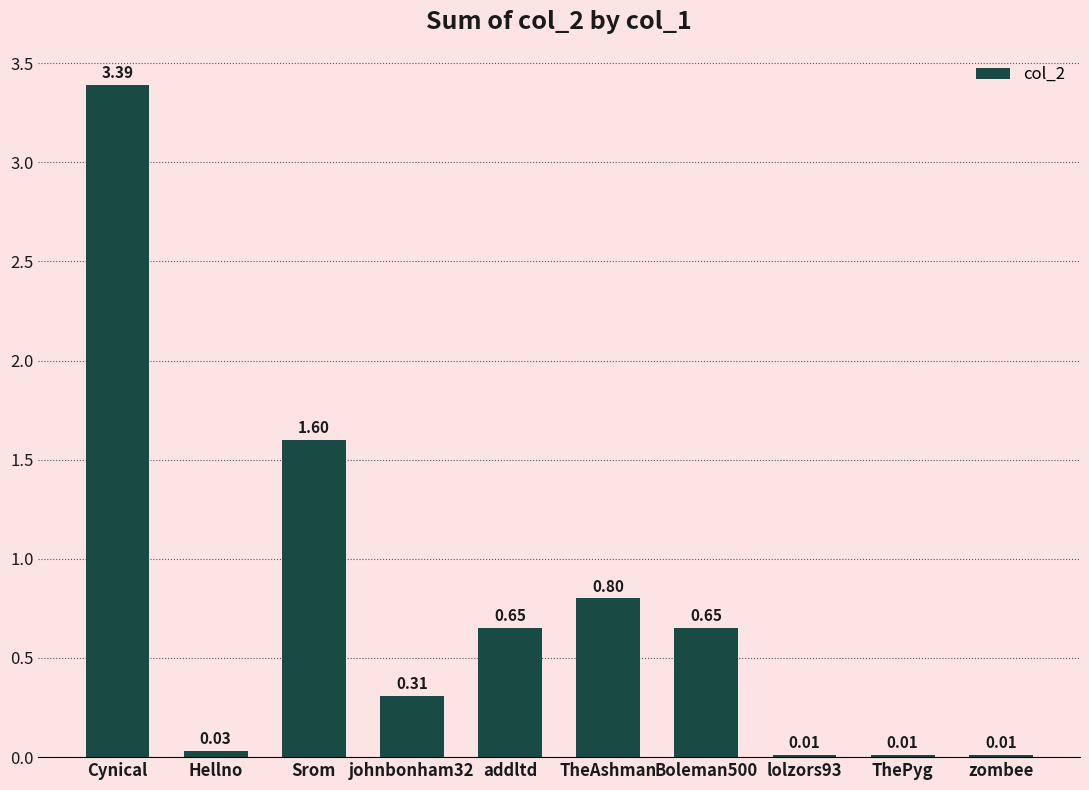

Which category has the highest value across all series?

Cynical